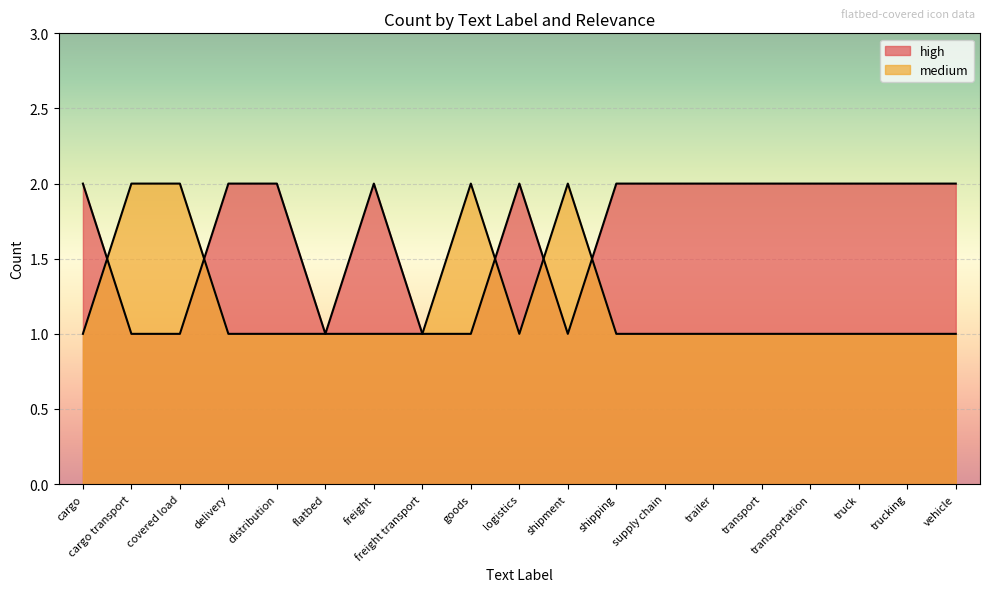

Count the high values in the range 1 to 2.

19